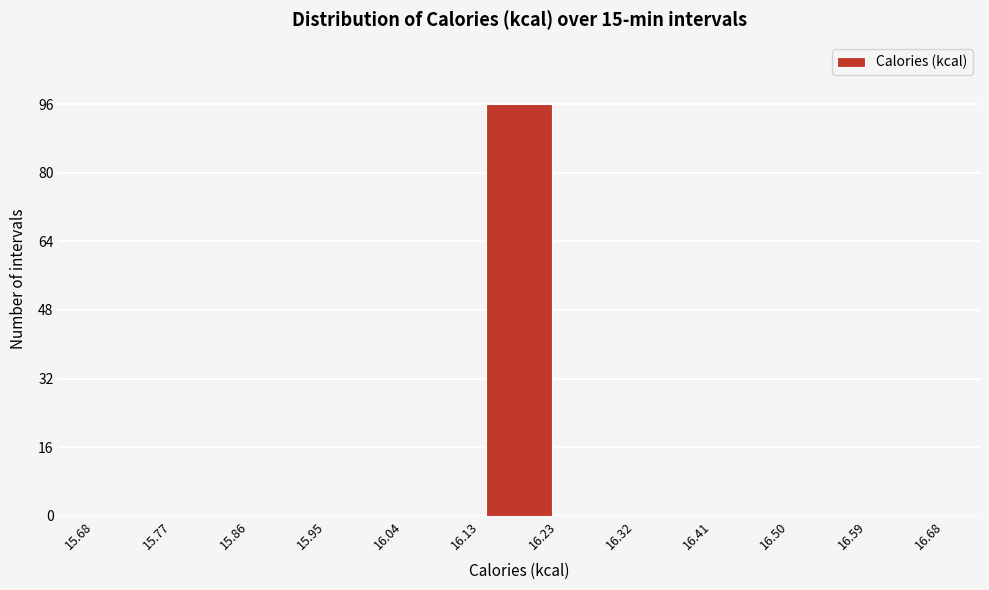

Over which range of the x-axis is the bar tallest?

16.13 to 16.23